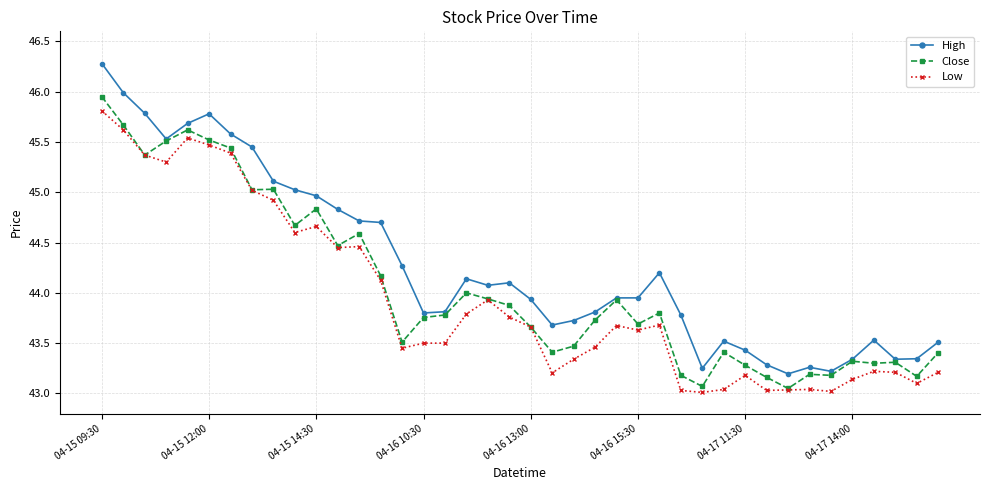

True or false: Low and High cross at least once.

False